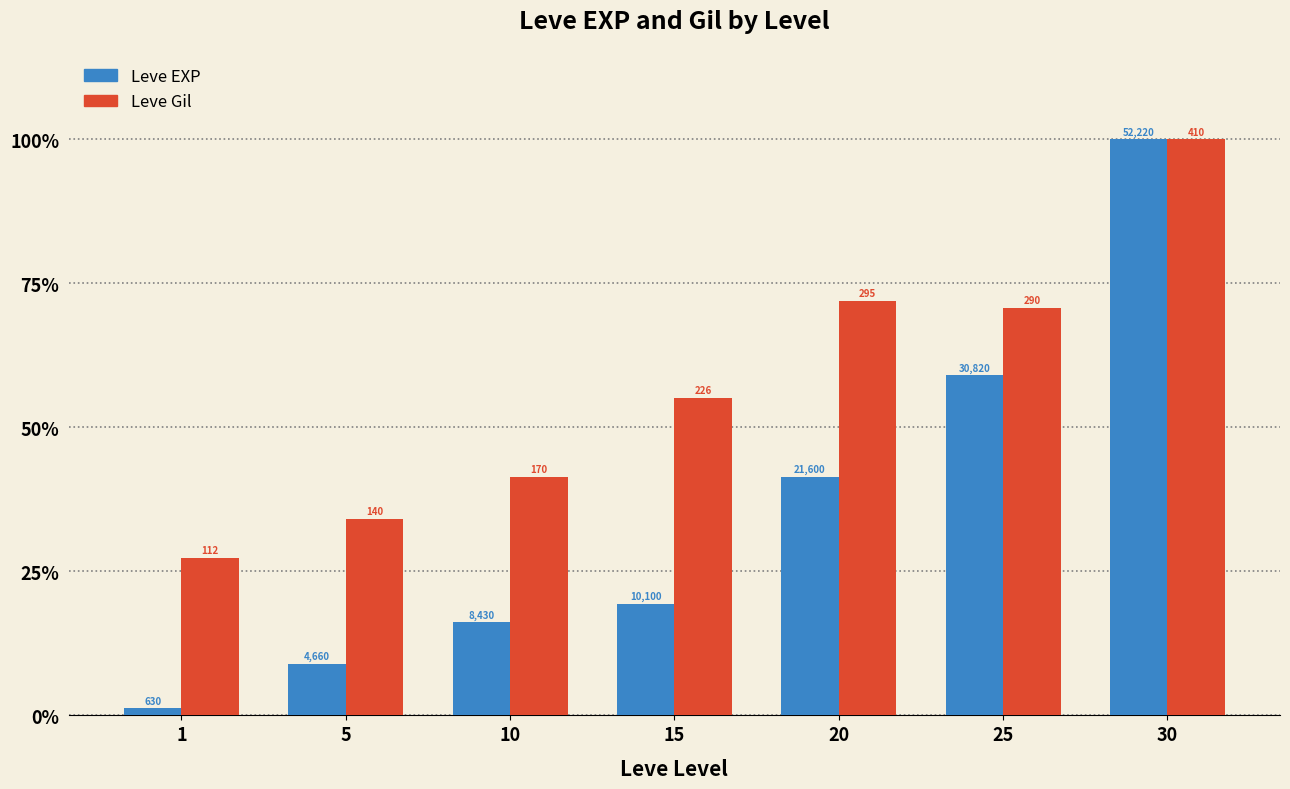

At which label is Leve Gil closest to 63?

25